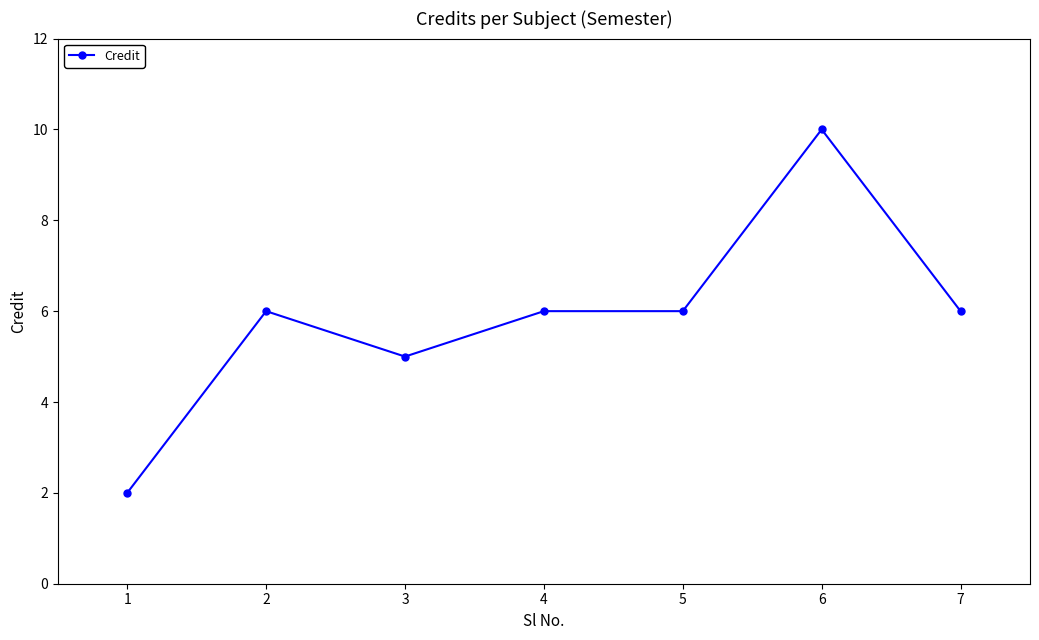

What is the difference between the maximum and minimum values?

8